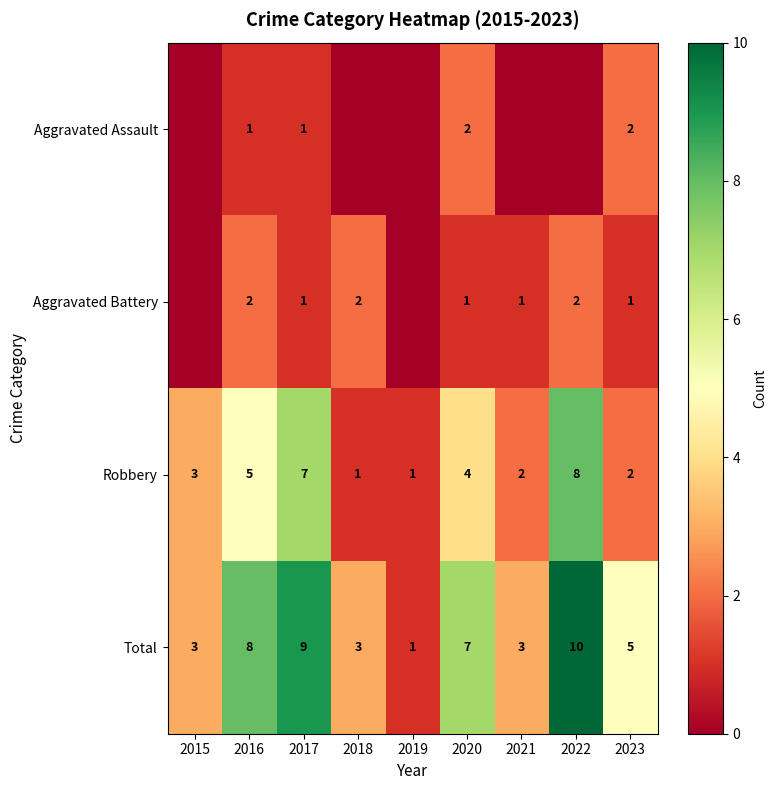

What is the difference between the highest and lowest values at 2016?

7